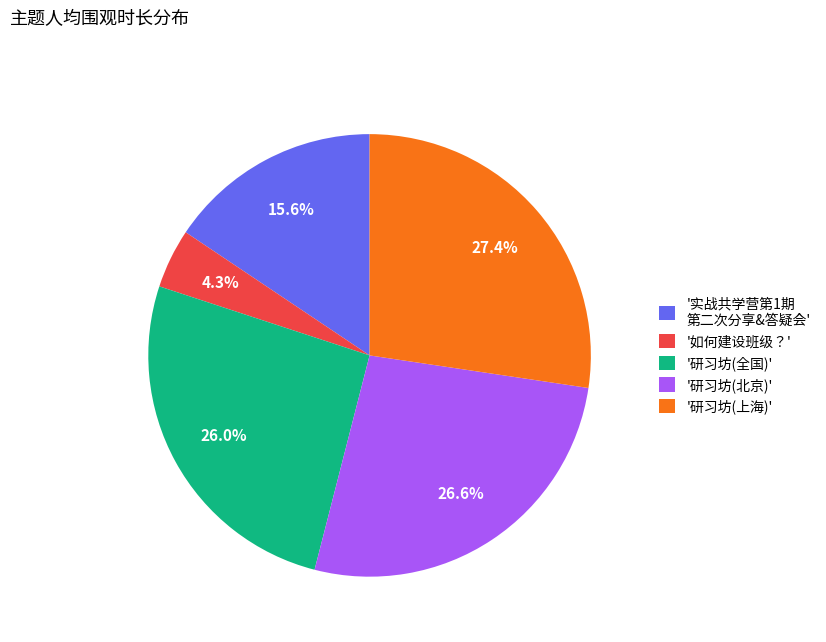

What is the smallest slice in the pie chart?

'如何建设班级？'